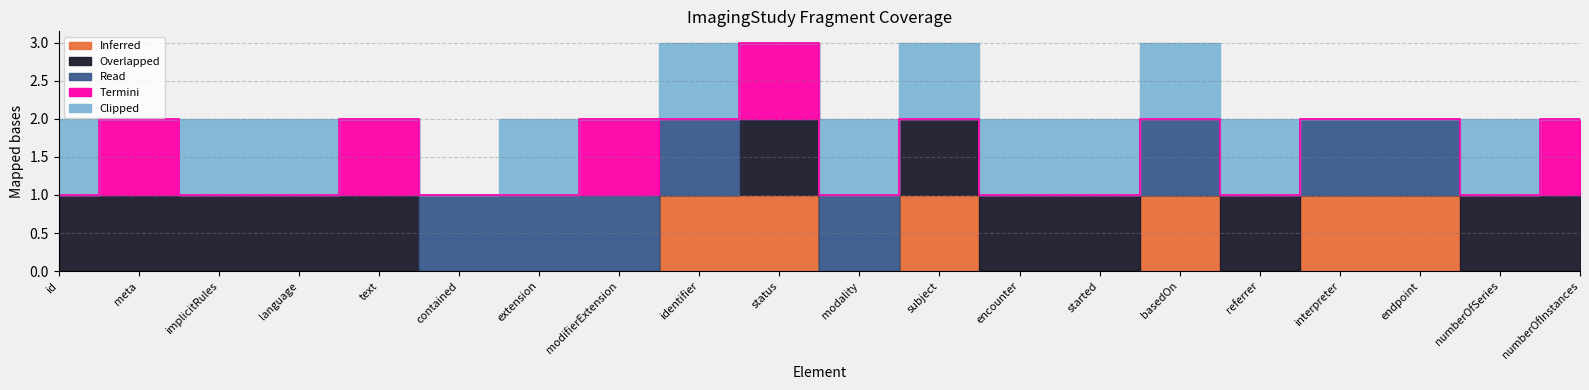

How many intersections are there between Overlapped and Clipped?

2